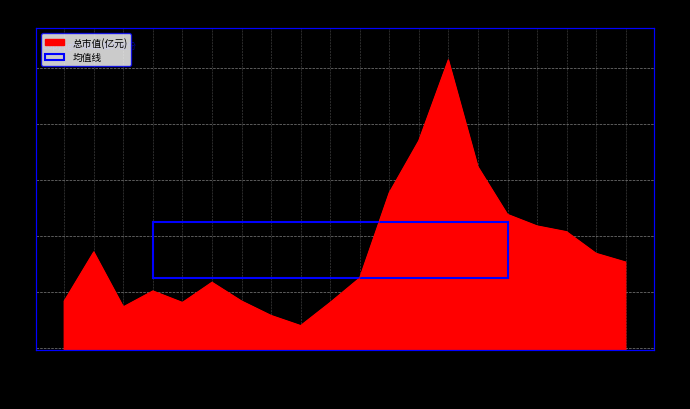

Rank the categories by value from lowest to highest.

2022-11-22, 2022-11-21, 2022-11-14, 2022-11-16, 2022-11-23, 2022-11-10, 2022-11-18, 2022-11-15, 2022-11-17, 2022-11-24, 2022-12-07, 2022-12-06, 2022-11-11, 2022-12-05, 2022-12-02, 2022-12-01, 2022-11-25, 2022-11-30, 2022-11-28, 2022-11-29